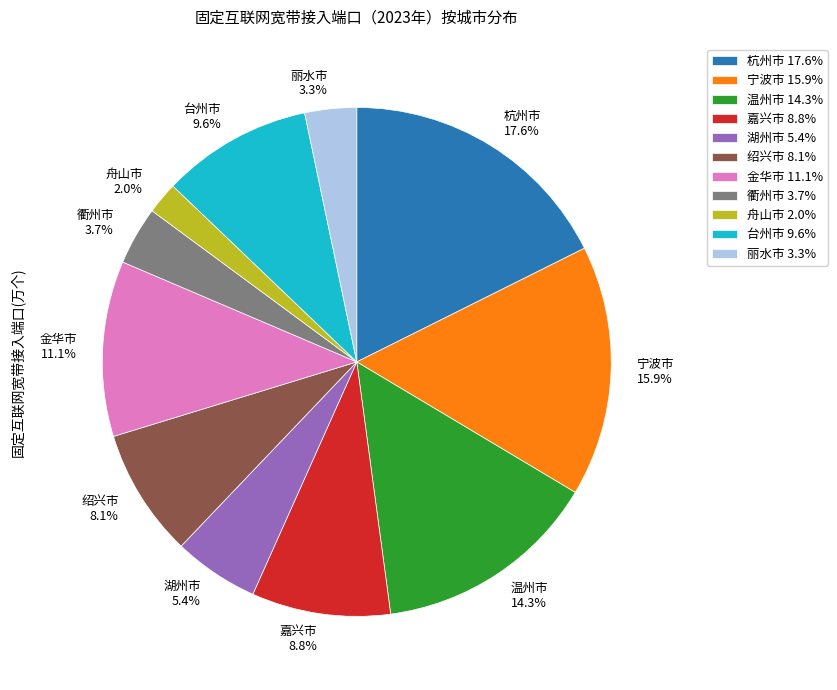

Approximately how many times larger is the value at 台州市 compared to 宁波市?

0.6